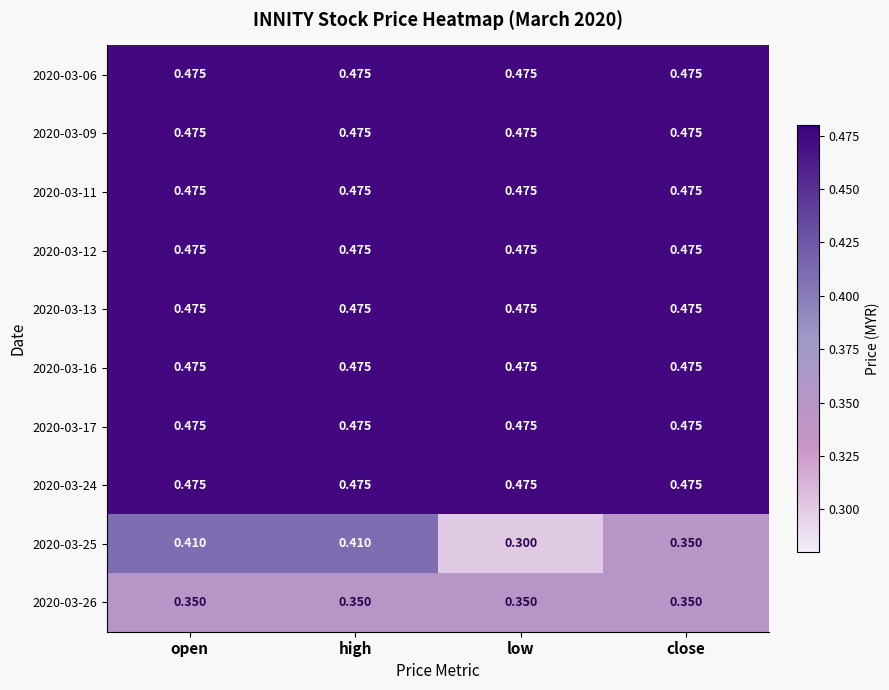

Is the value of 2020-03-12 at close greater than the value of 2020-03-26 at high?

Yes